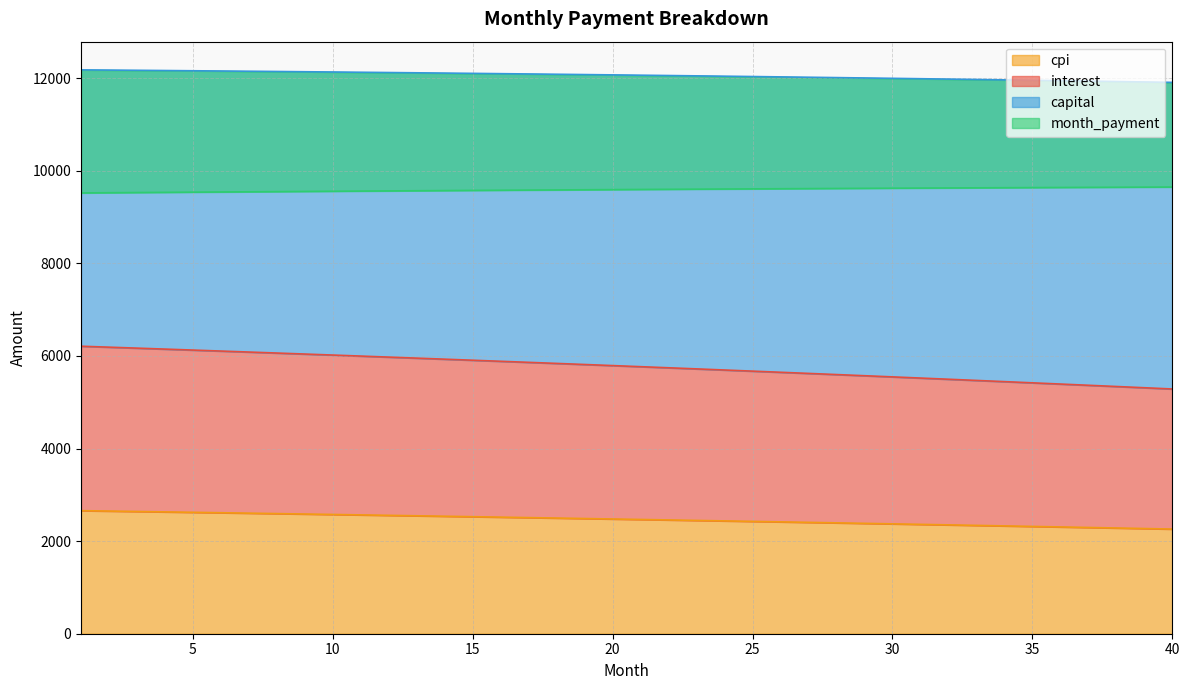

What is the highest value of the cpi series?

2657.9